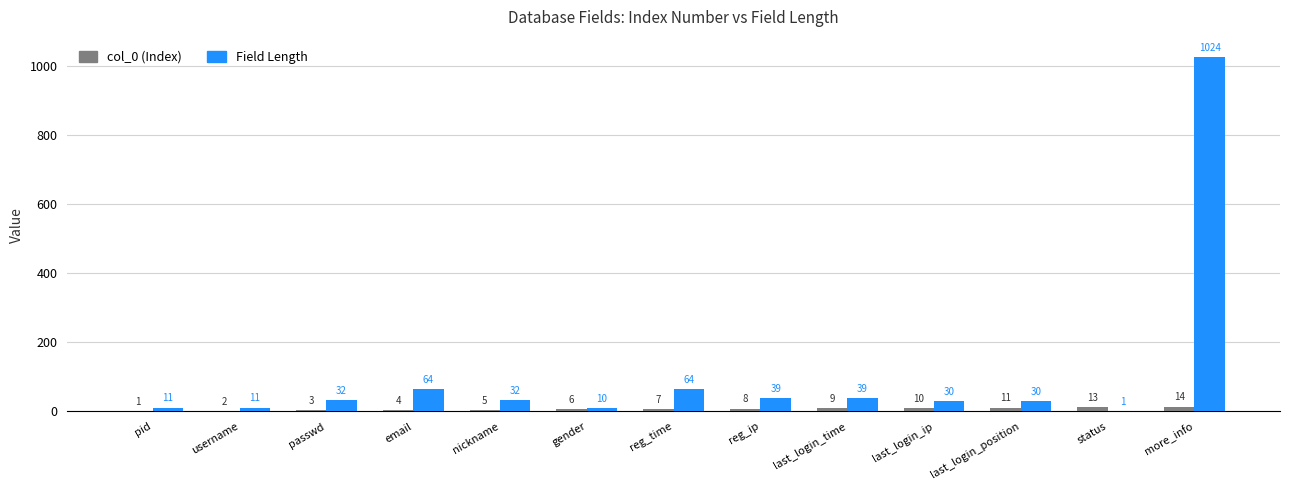

Is it true that Field Length equals 1704 at more_info?

False